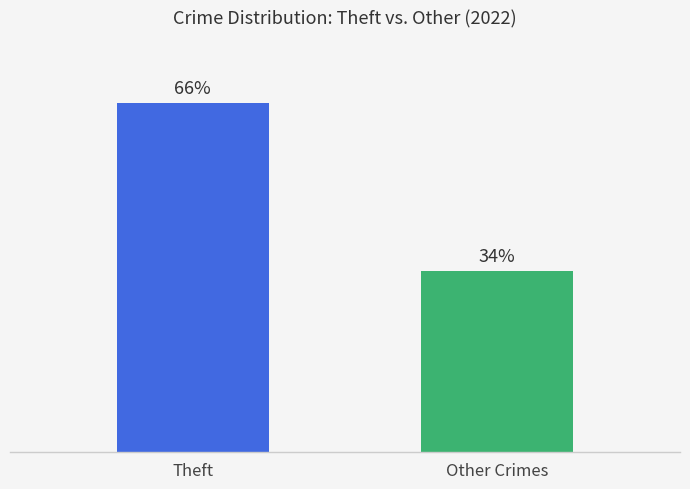

Does the chart contain any negative values?

No